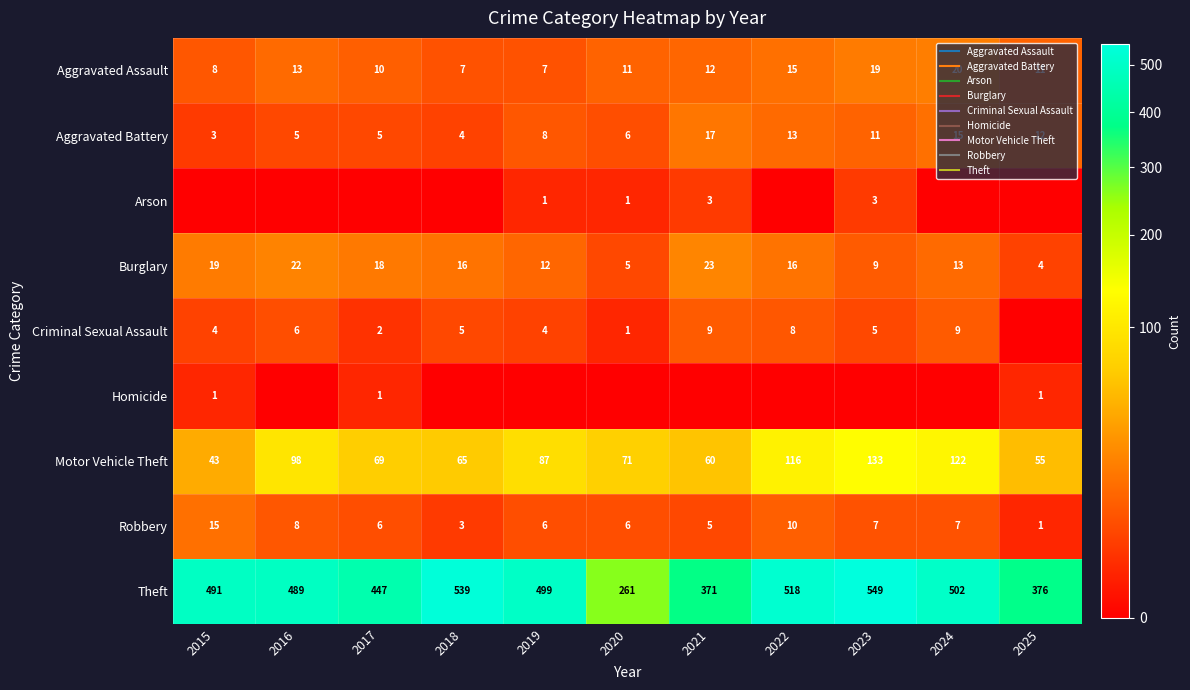

How many distinct data groups are displayed?

9